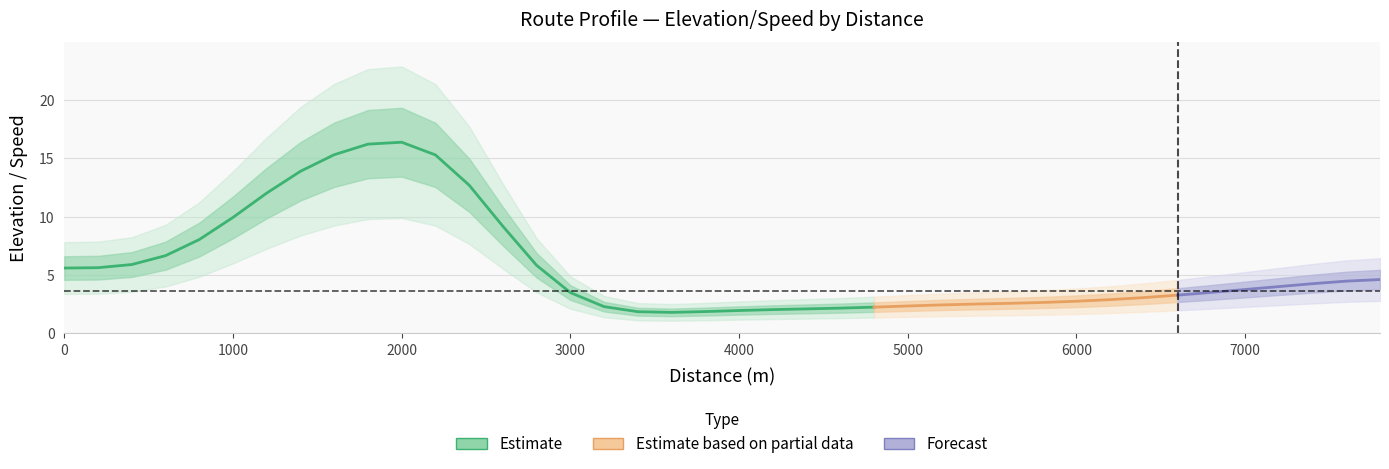

What is the ratio of the value at 8 to the value at 38?

3.7